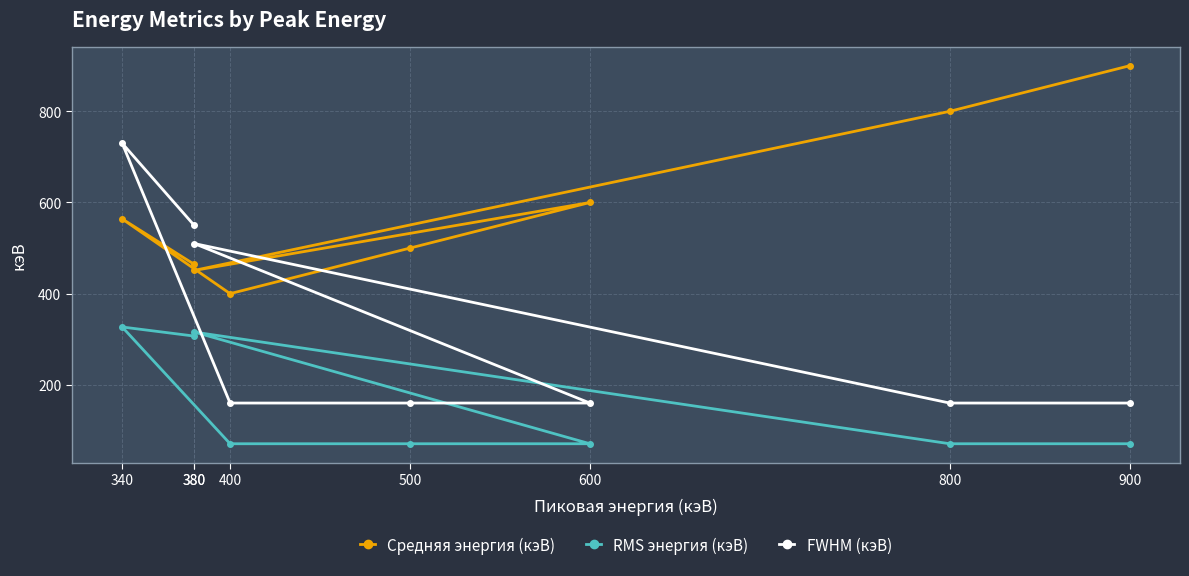

How many interior local valleys does the Средняя энергия (кэВ) series have?

2